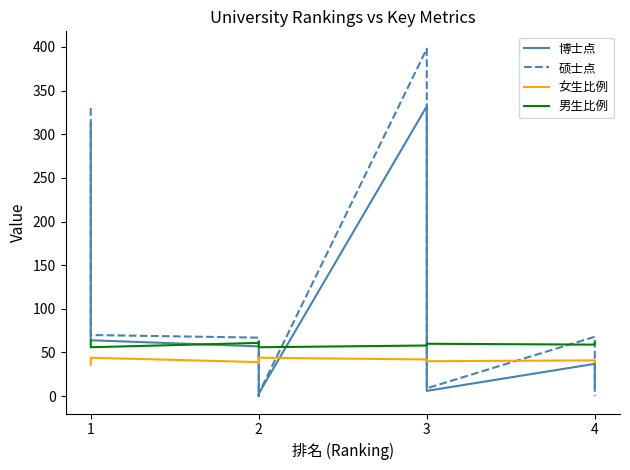

Is the value of 女生比例 at 1 greater than the value of 男生比例 at 1?

No